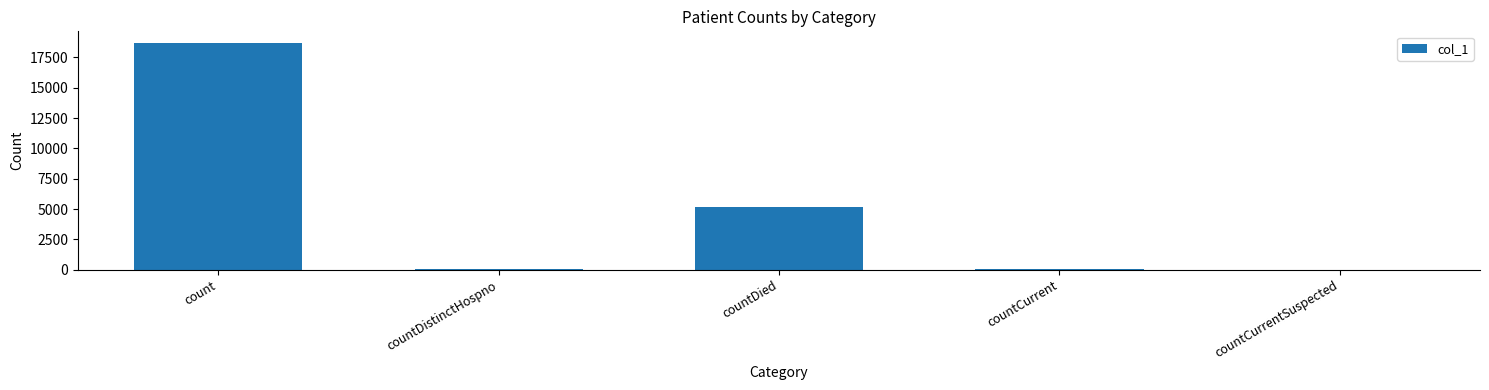

Which has a higher value, countDied or countCurrentSuspected?

countDied